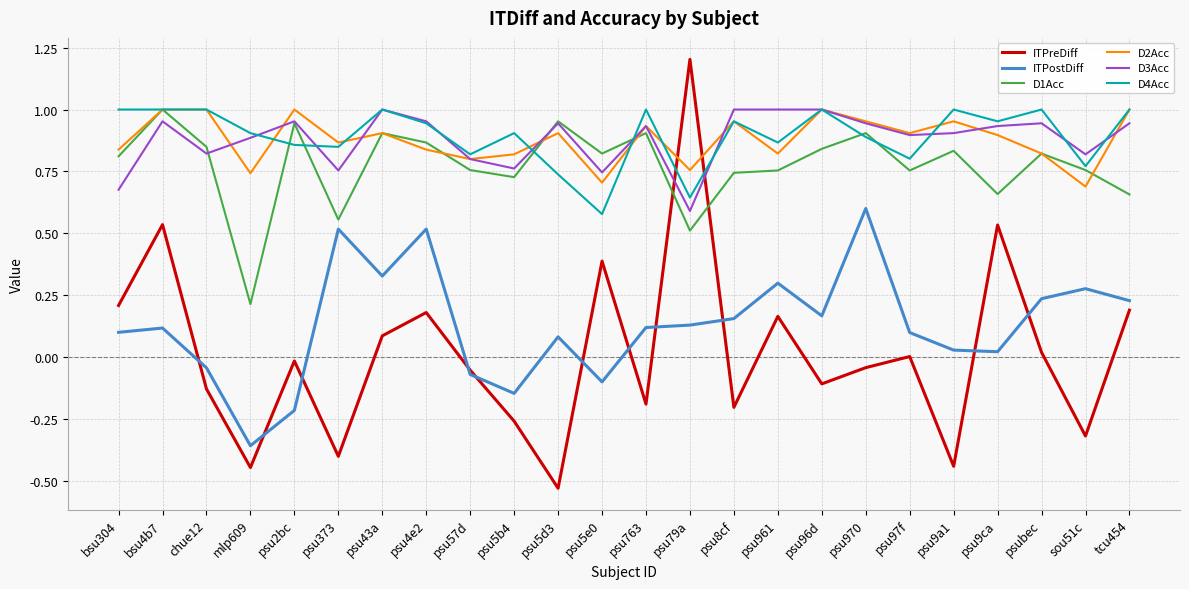

At which category is the sum across all series the highest?

bsu4b7